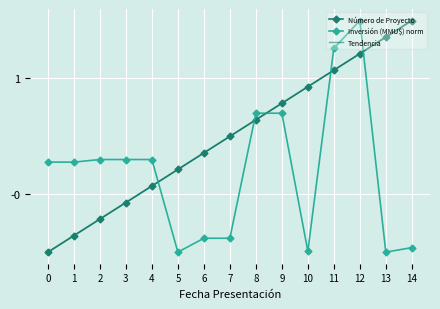

Is it true that Número de Proyecto equals 1.1 at 11?

True